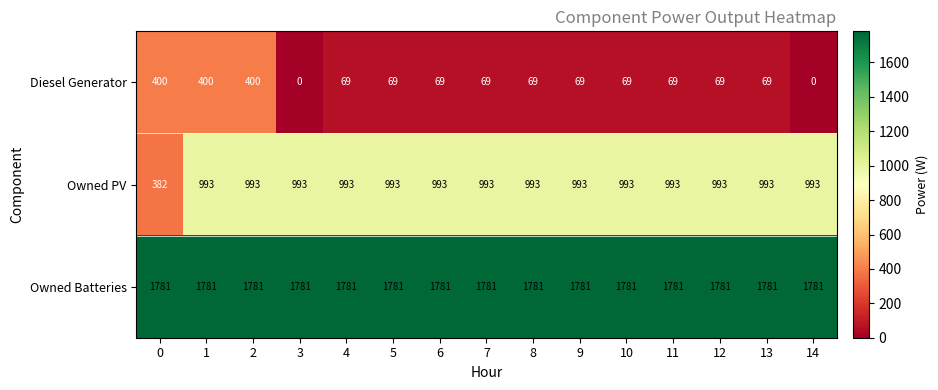

The Owned PV series shows 1376 at 10. True or false?

False